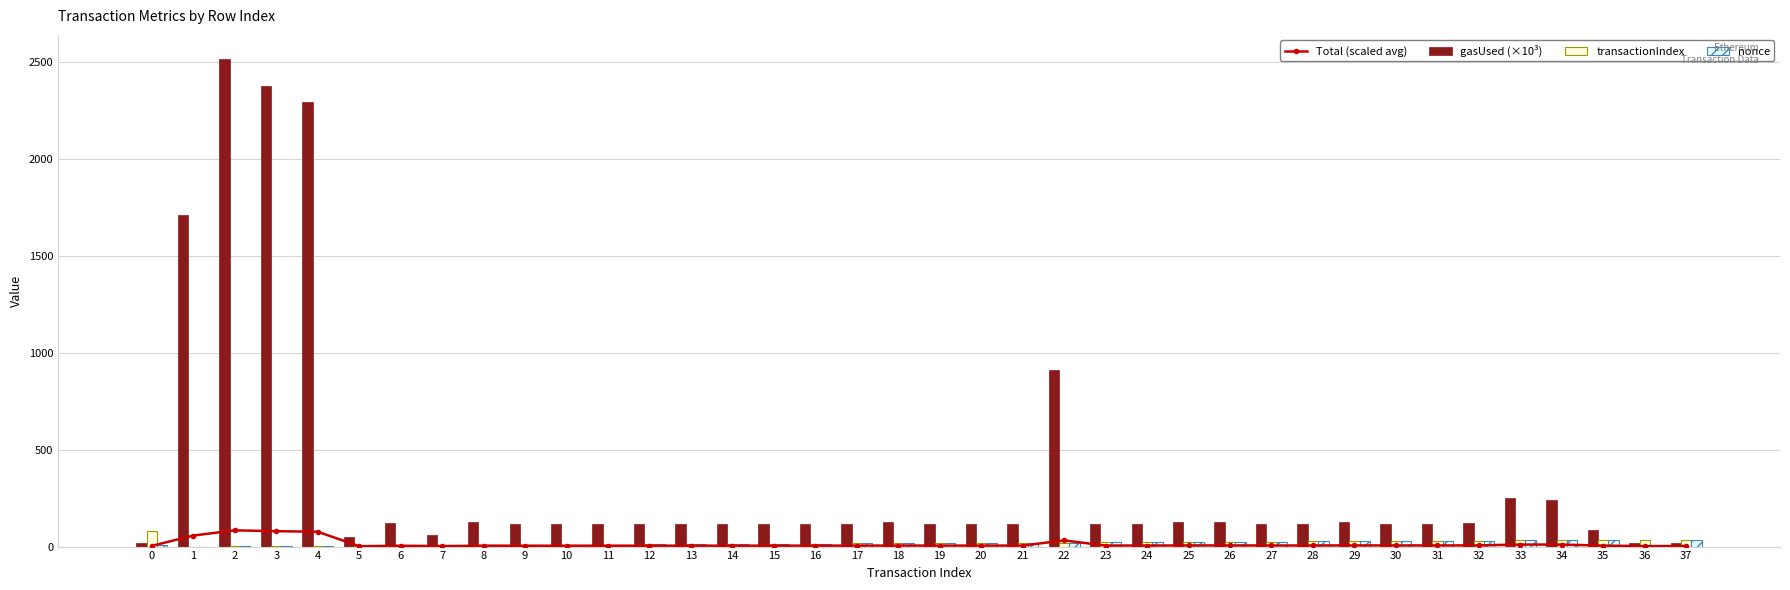

What is the sum of all transactionIndex values?

749.0